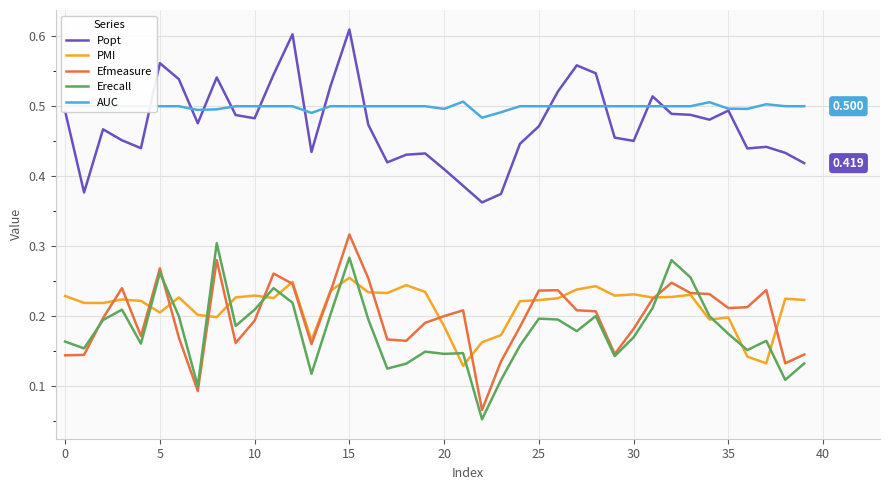

Which series has the largest total across all categories?

AUC